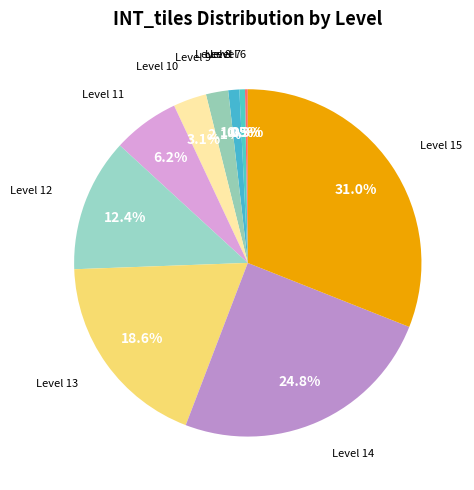

Between Level 12 and Level 14, which is larger?

Level 14